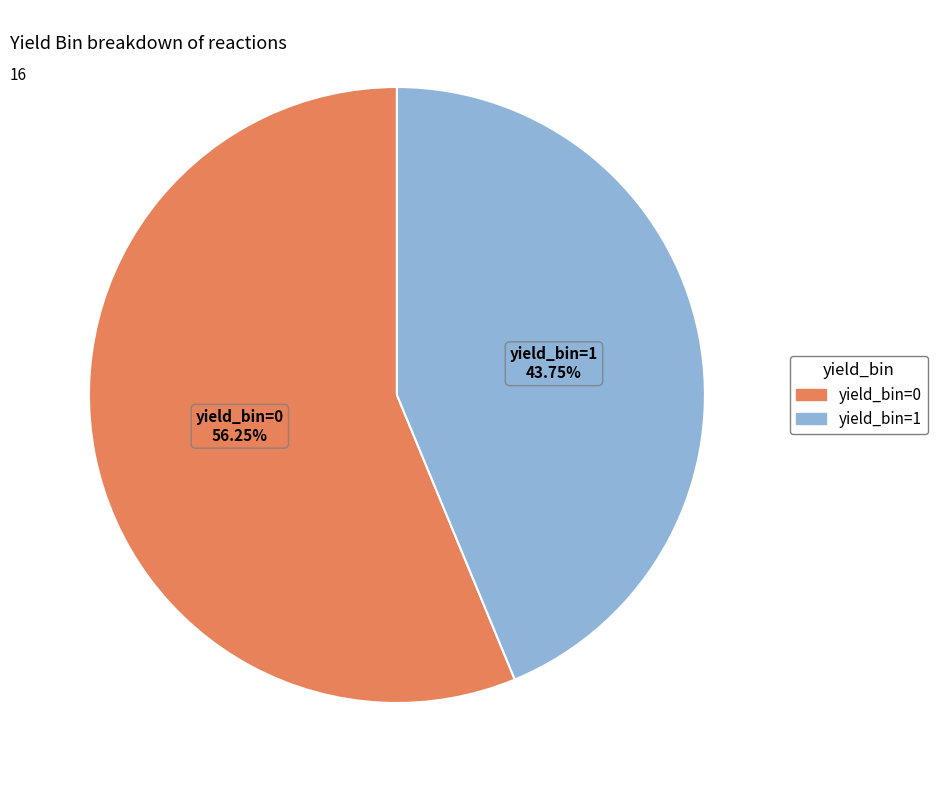

Does any single category account for the majority?

Yes